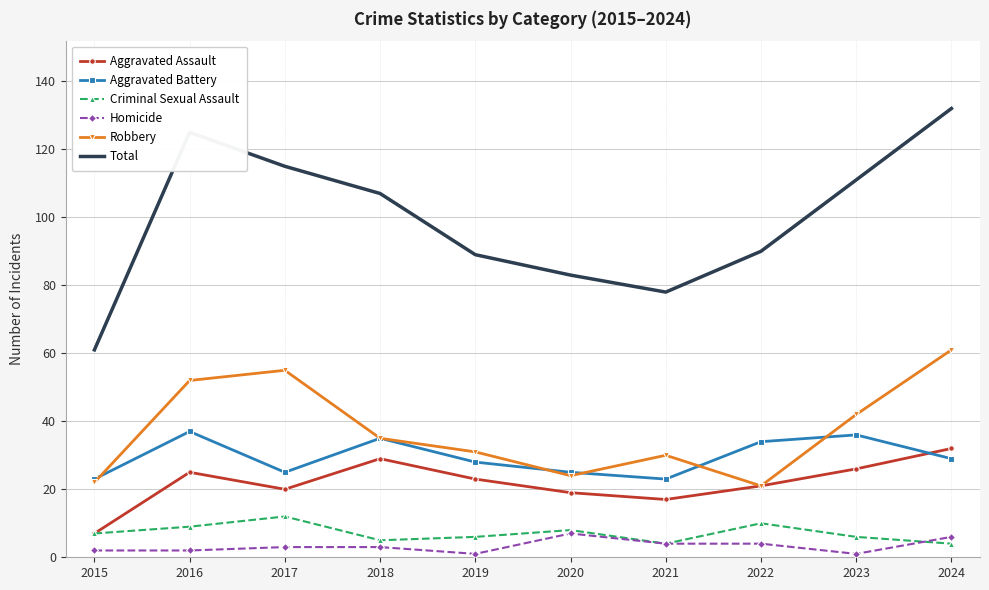

Reading left to right, extract all data points from this chart.

Aggravated Assault: 2015=7	2016=25	2017=20	2018=29	2019=23	2020=19	2021=17	2022=21	2023=26	2024=32
Aggravated Battery: 2015=23	2016=37	2017=25	2018=35	2019=28	2020=25	2021=23	2022=34	2023=36	2024=29
Criminal Sexual Assault: 2015=7	2016=9	2017=12	2018=5	2019=6	2020=8	2021=4	2022=10	2023=6	2024=4
Homicide: 2015=2	2016=2	2017=3	2018=3	2019=1	2020=7	2021=4	2022=4	2023=1	2024=6
Robbery: 2015=22	2016=52	2017=55	2018=35	2019=31	2020=24	2021=30	2022=21	2023=42	2024=61
Total: 2015=61	2016=125	2017=115	2018=107	2019=89	2020=83	2021=78	2022=90	2023=111	2024=132